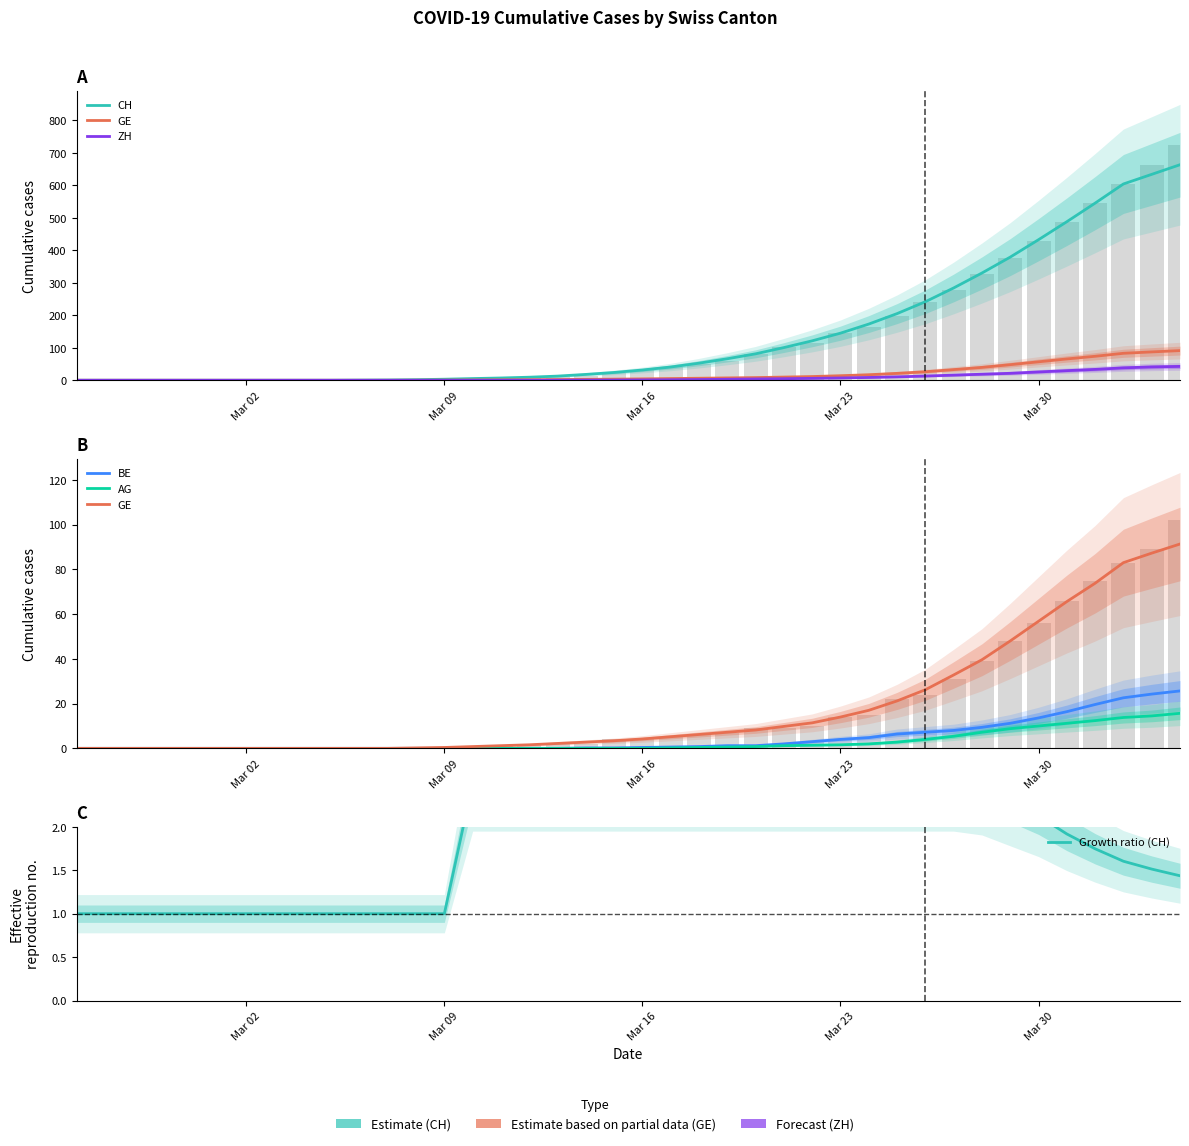

At which label does CH reach its minimum?

Mar 02